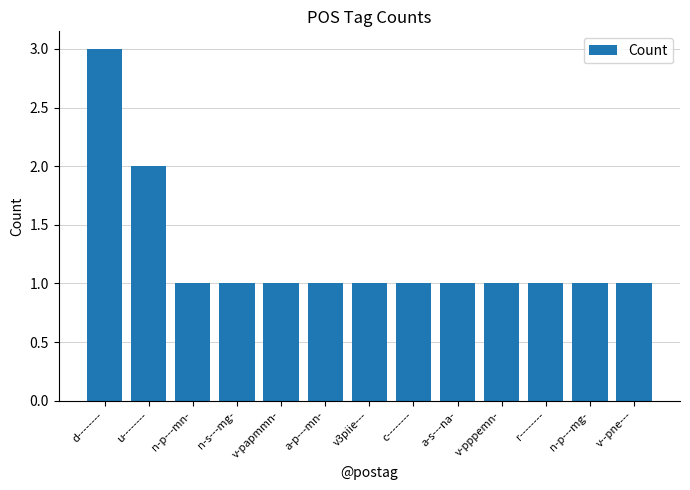

Reading left to right, transcribe all the data shown in this chart.

3	2	1	1	1	1	1	1	1	1	1	1	1